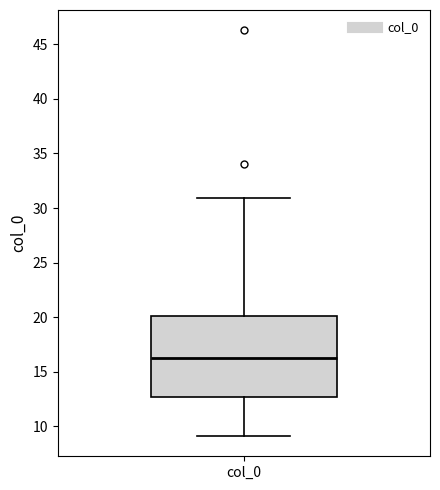

Transcribe this box plot: give where the median line is, the range the box spans, and where the two whiskers end, as read against the y-axis. The values are not printed on the chart, so give them approximately, as read against the axis.

median 16.0, box 12.5 to 20.0, whiskers 9.0 to 31.0